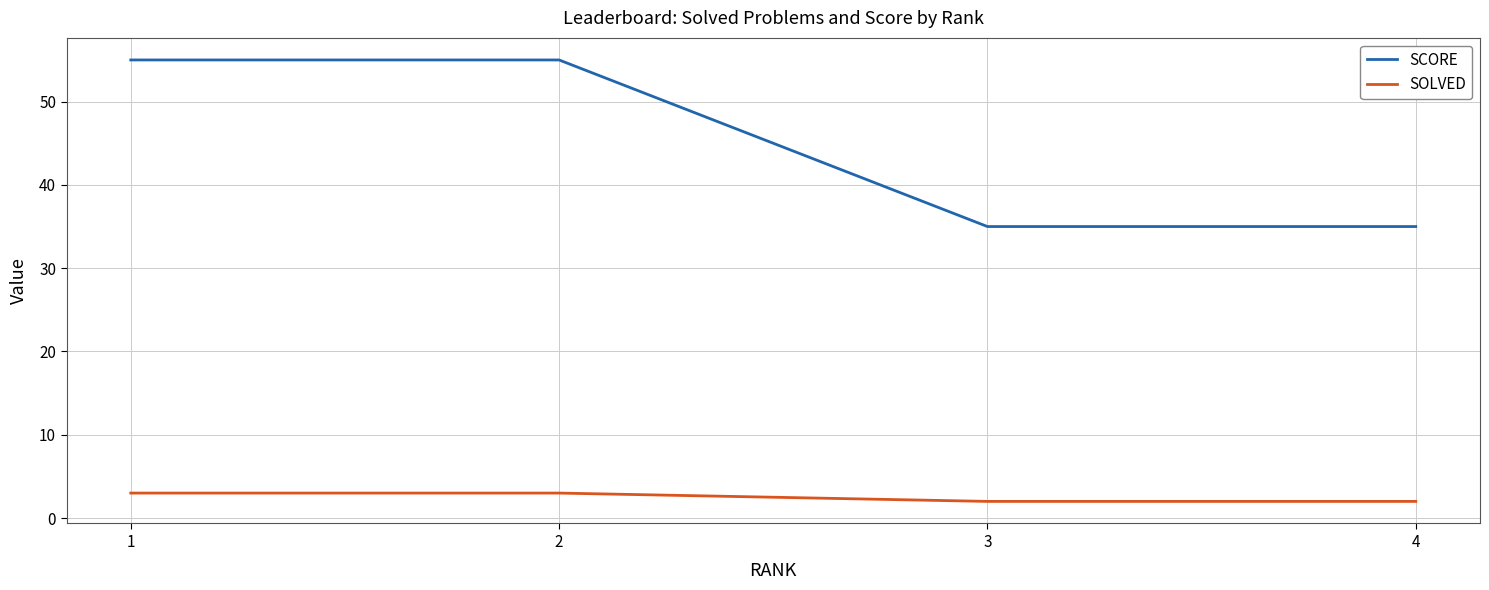

Which series has the widest spread of values?

SCORE